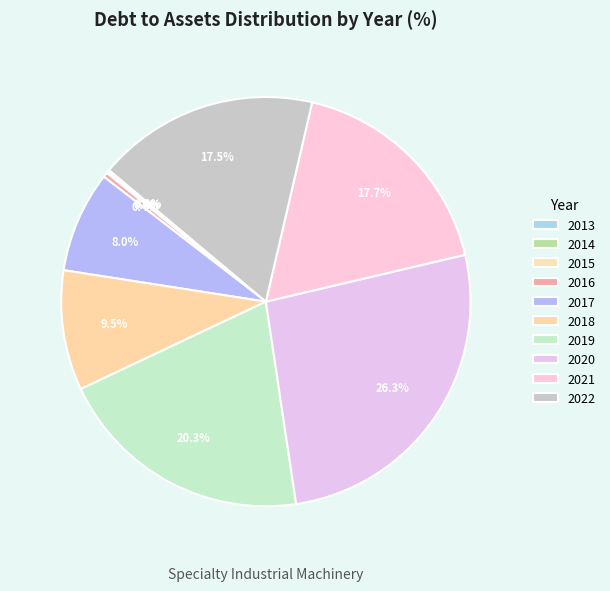

True or false: 2021 accounts for 32% of the total.

False